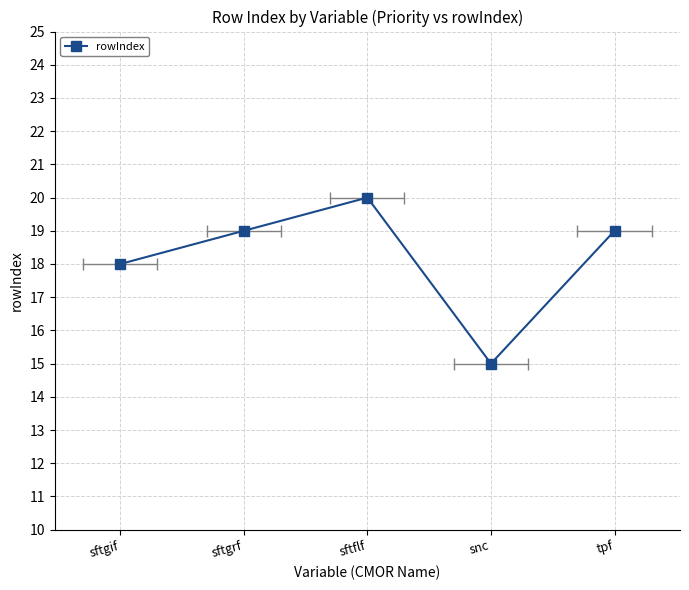

What is the average value?

18